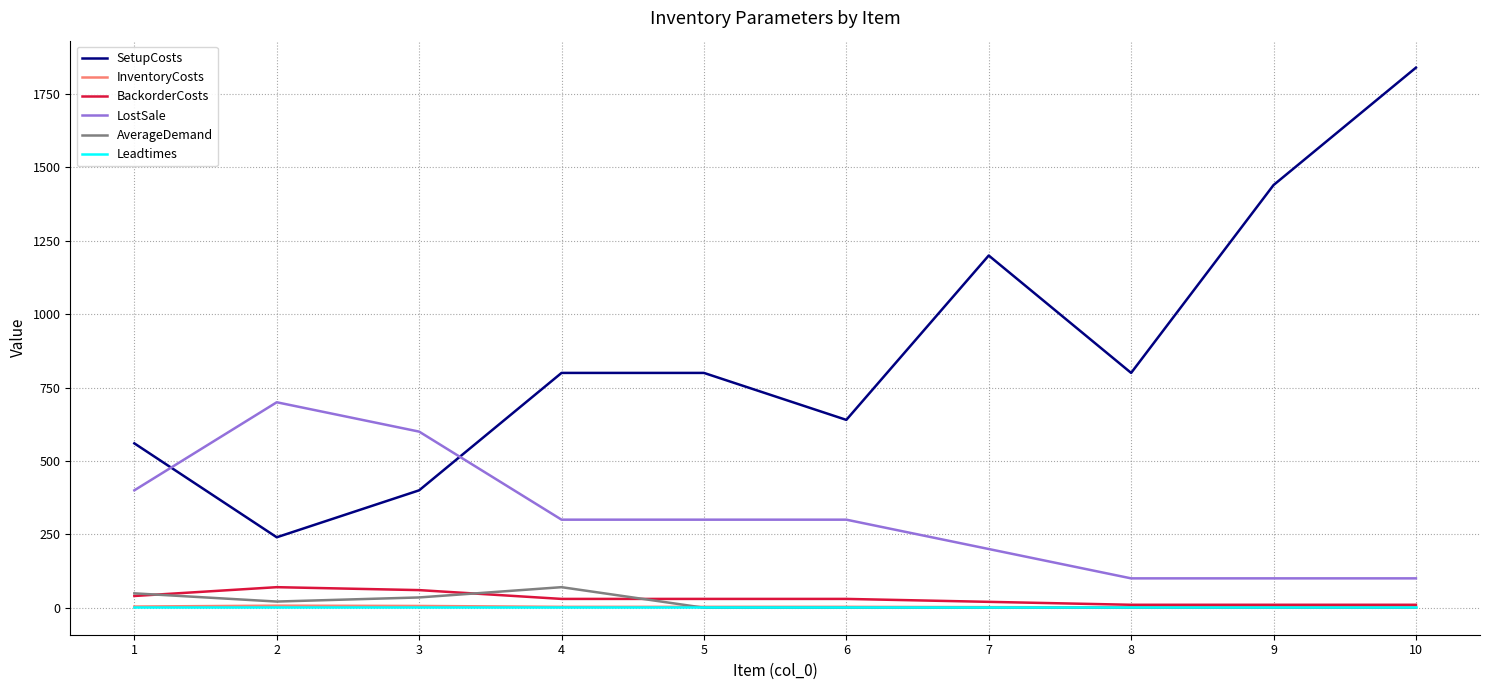

True or false: Leadtimes and LostSale cross at least once.

False